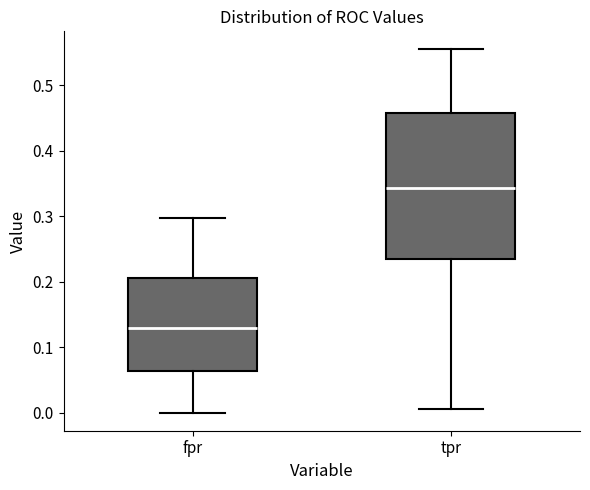

Which box has the lowest median line?

fpr